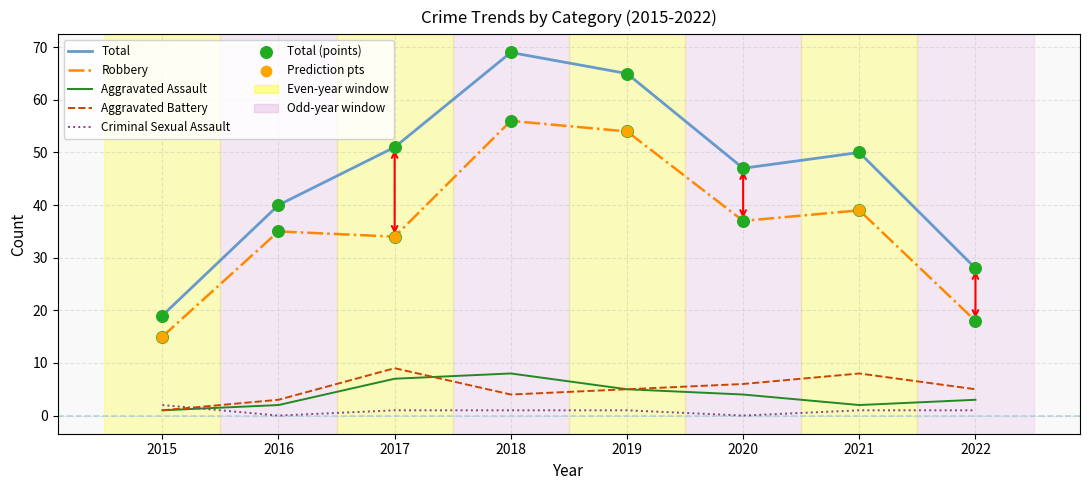

The value of Robbery at 2017 is 56. True or false?

False